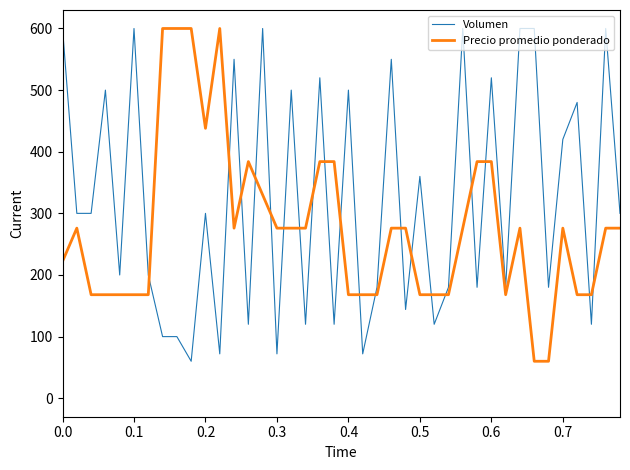

What is the difference between the second highest and second lowest values in the Precio promedio ponderado series?

540